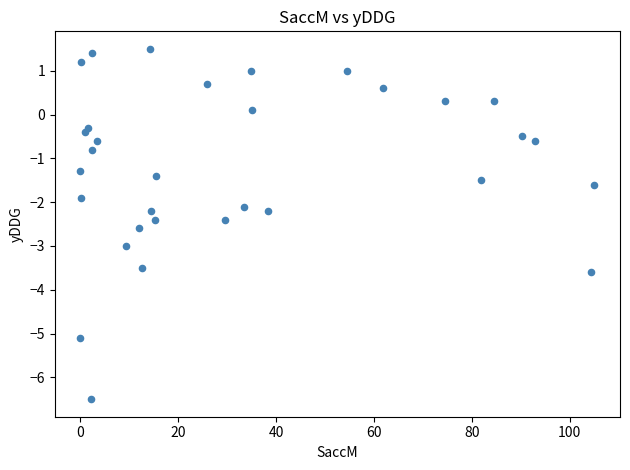

What is the range of Y values (max minus min)?

8.0